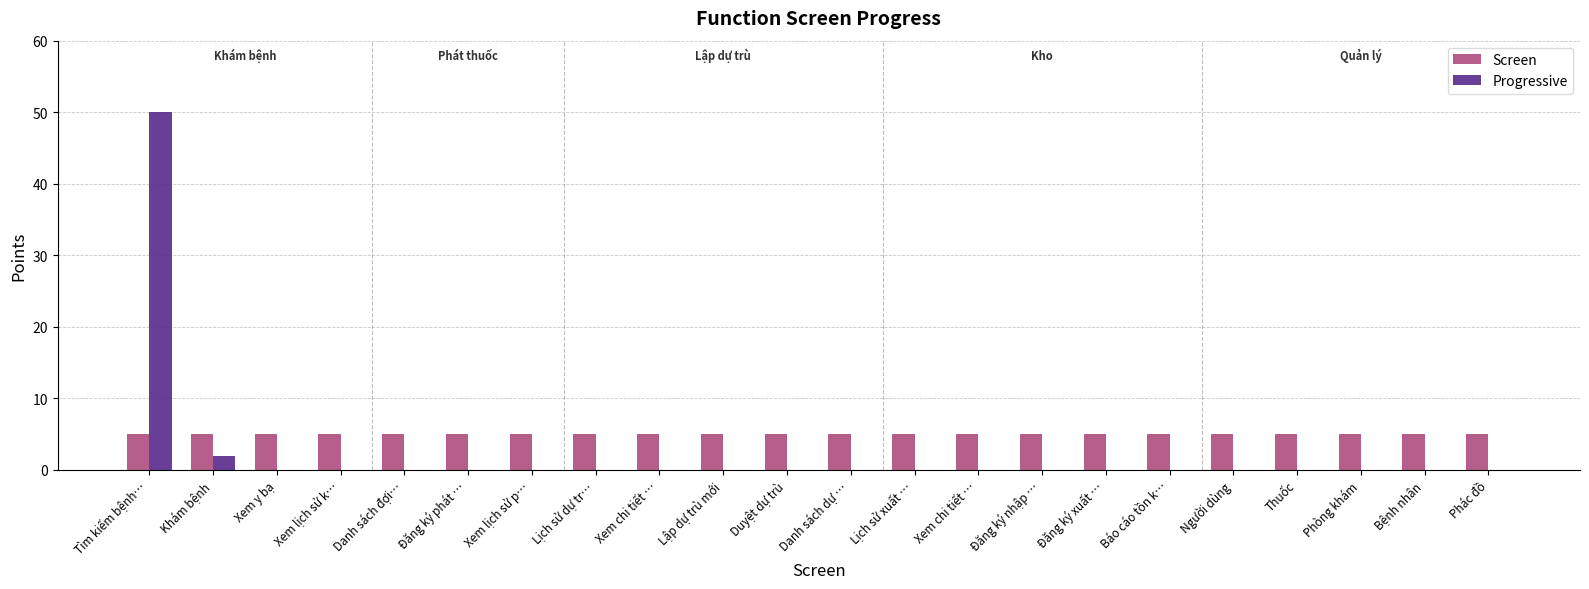

Rank the series by their average value, from lowest to highest.

Progressive, Screen